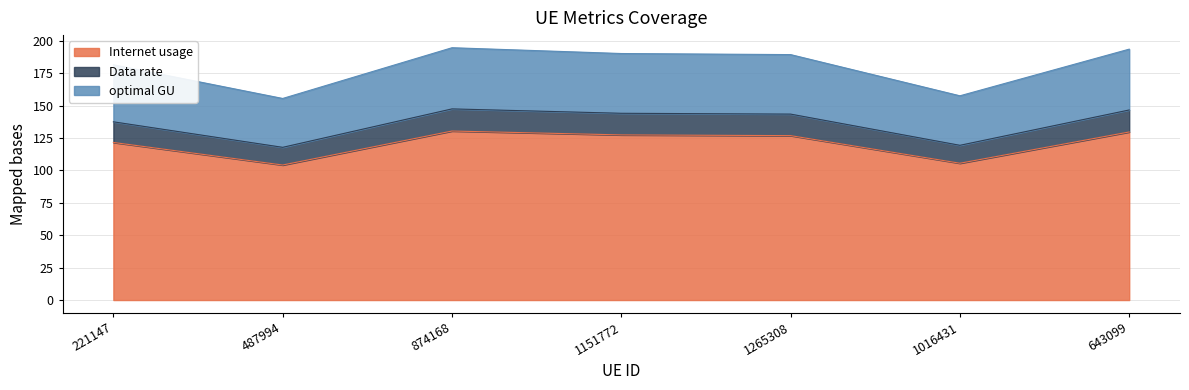

How many distinct data groups are displayed?

3